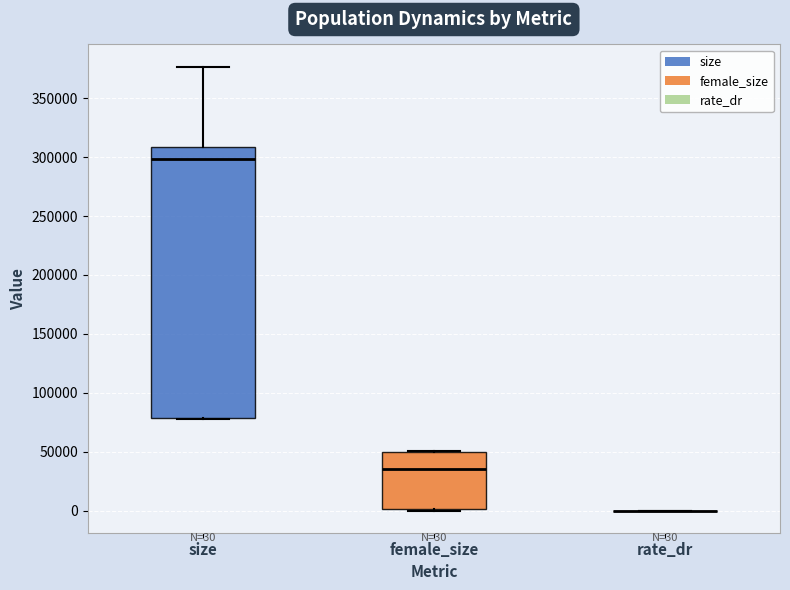

Which box is the tallest, from its lower edge to its upper edge?

size